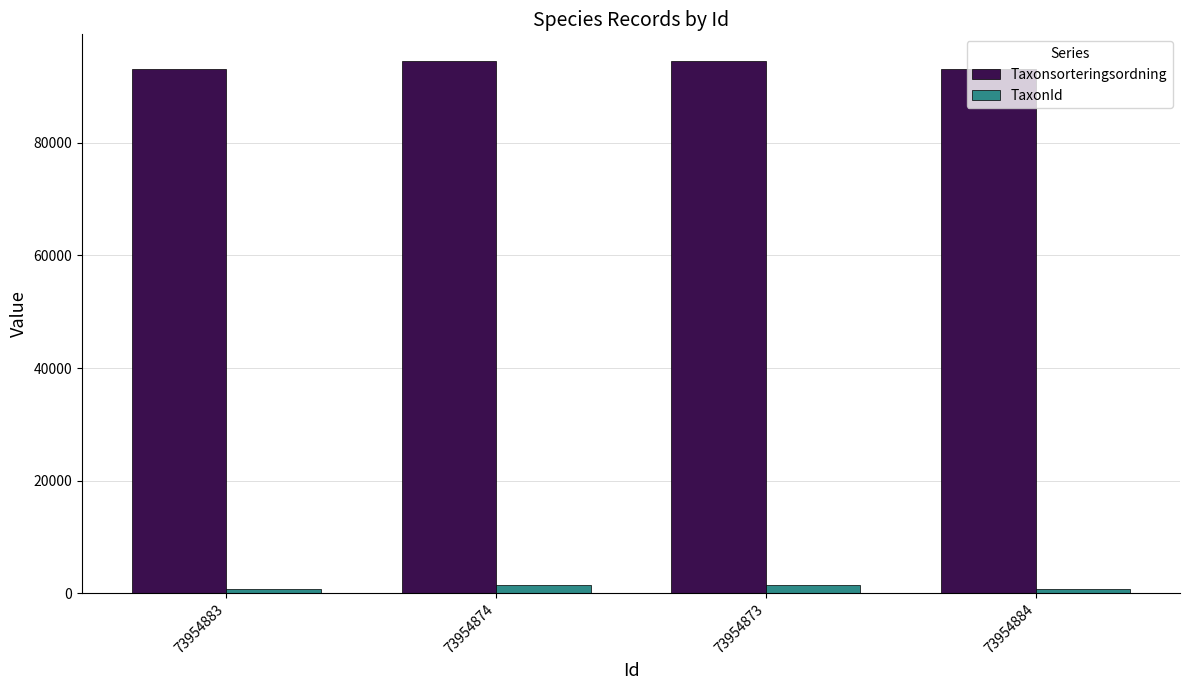

How many bars are there in each group?

2